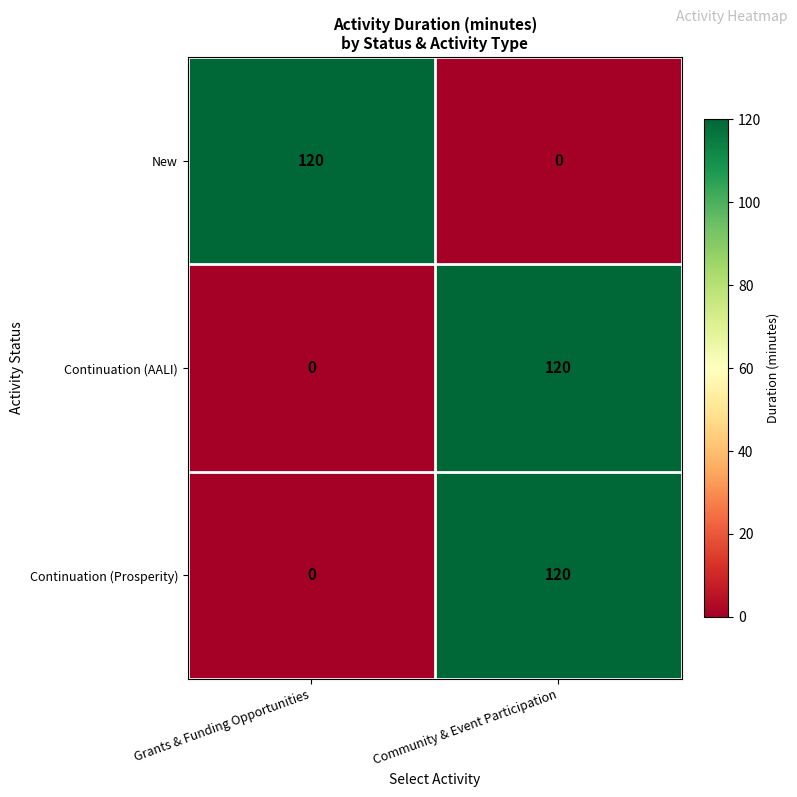

What is the difference between the highest and lowest values at Community & Event Participation?

120